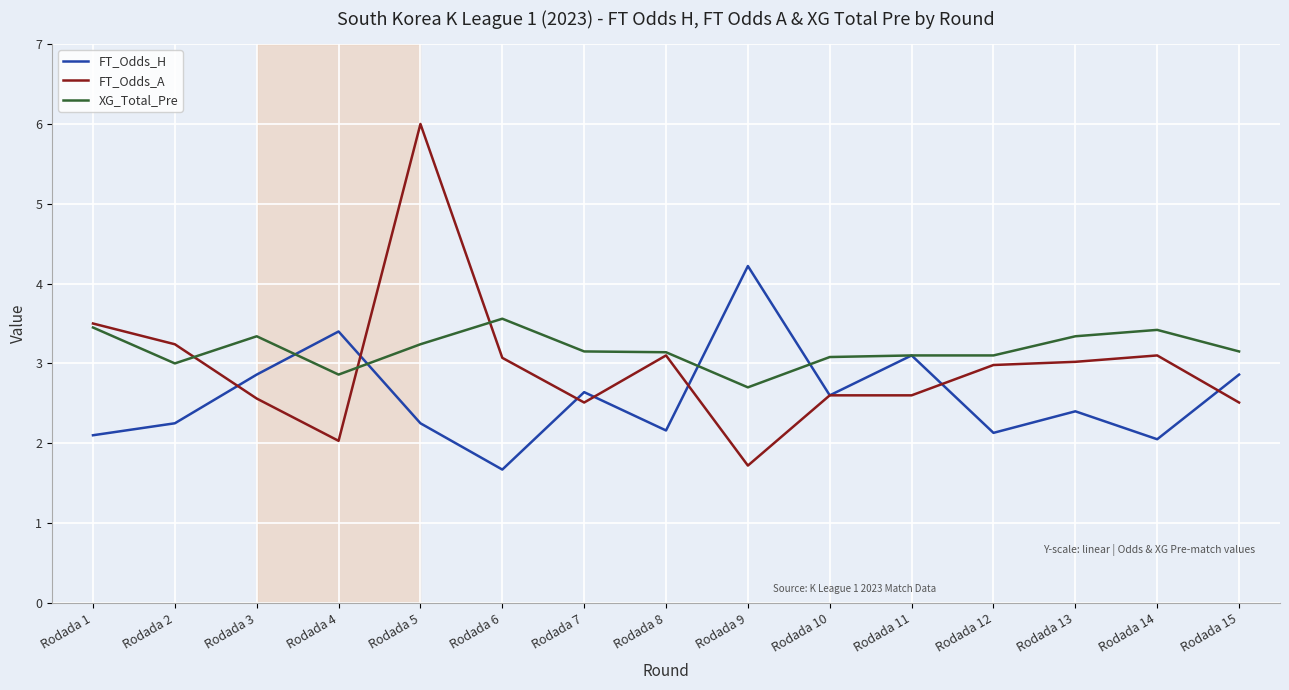

What is the greatest value displayed?

6.0